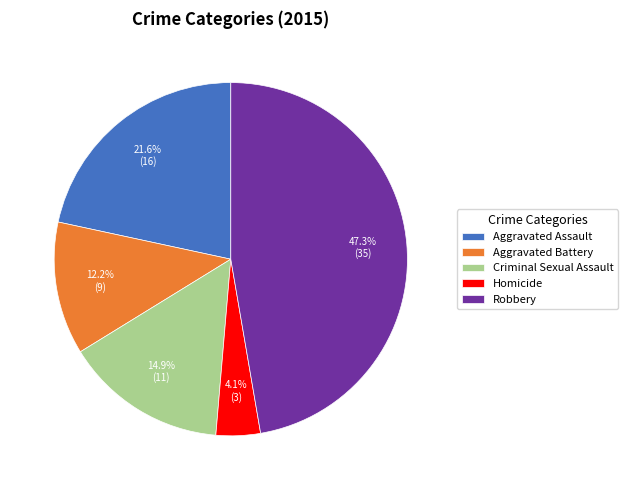

To the nearest percent, what portion does Robbery represent?

47%